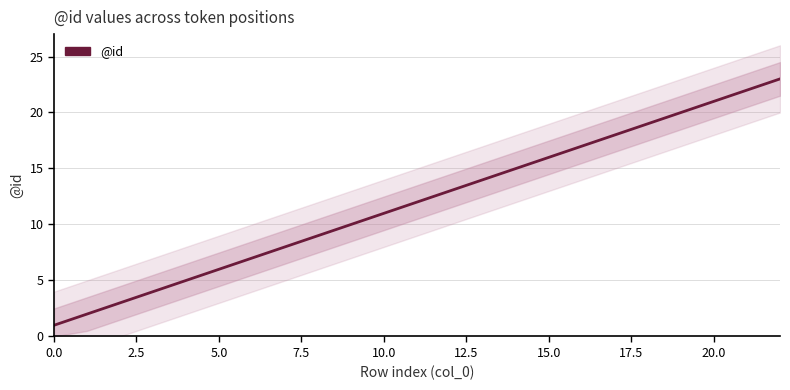

Count the number of categories in the chart.

22